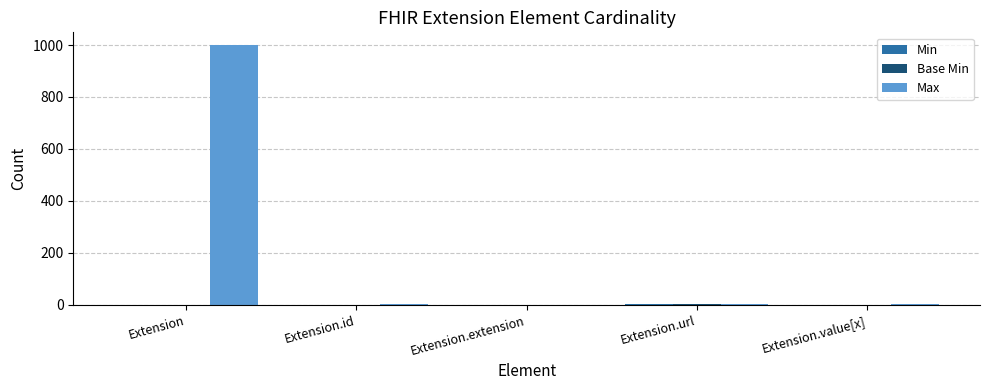

What is the total value across all series at Extension?

999